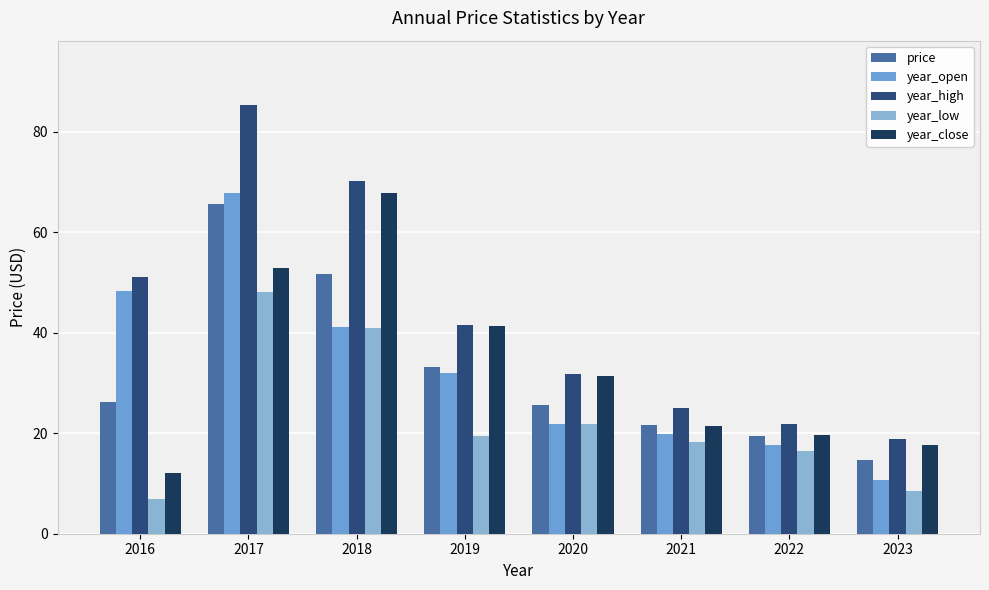

At which label does year_open first exceed 32?

2016